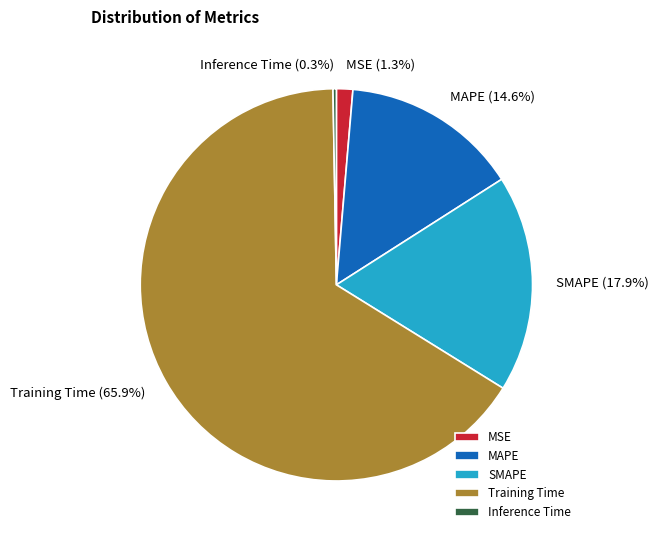

Count the number of slices in the pie.

5